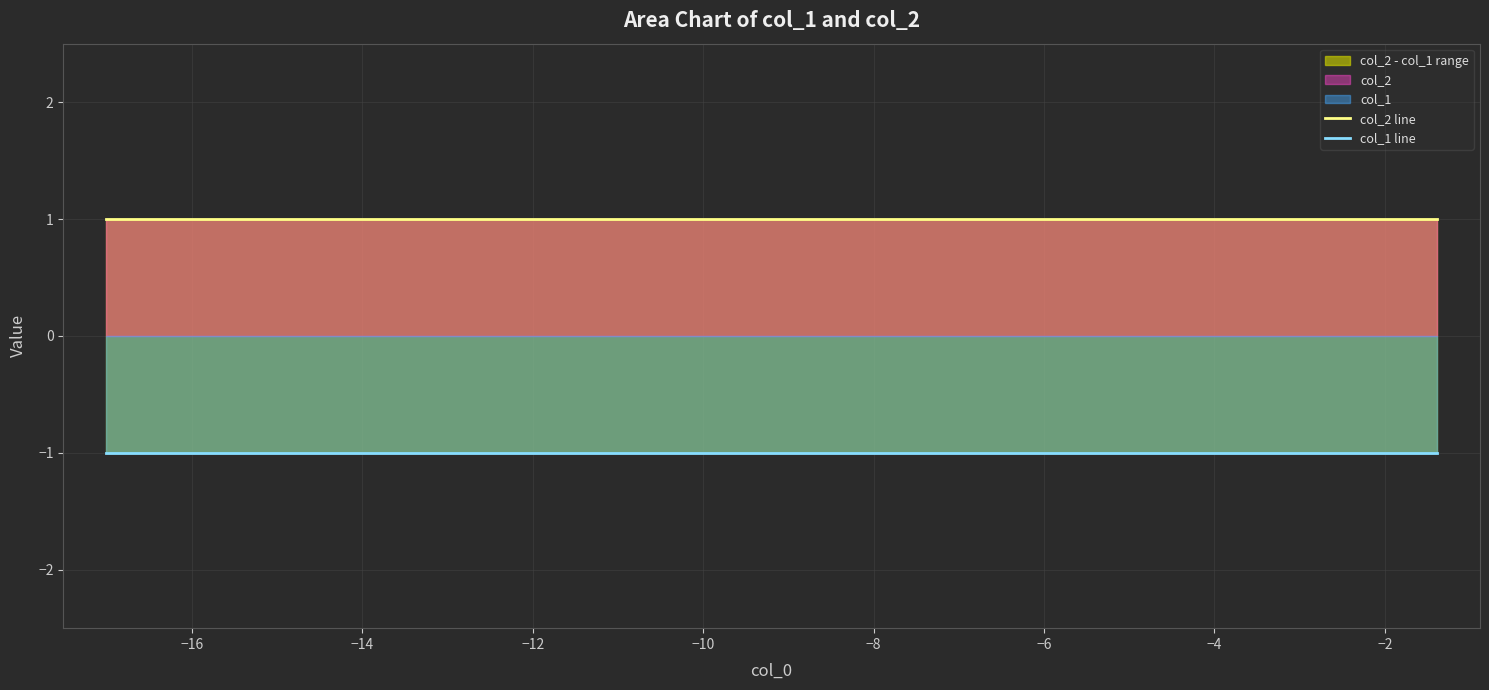

True or false: col_1 line and col_2 line cross at least once.

False